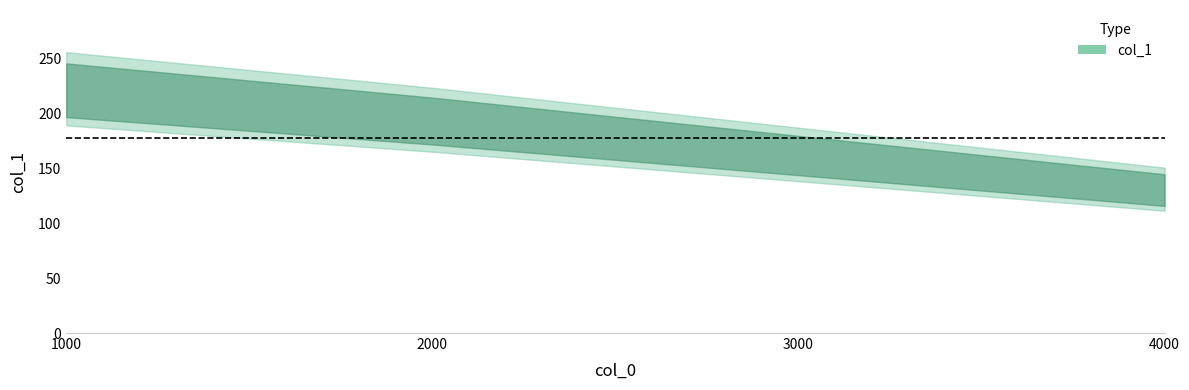

How many series are shown in this chart?

1